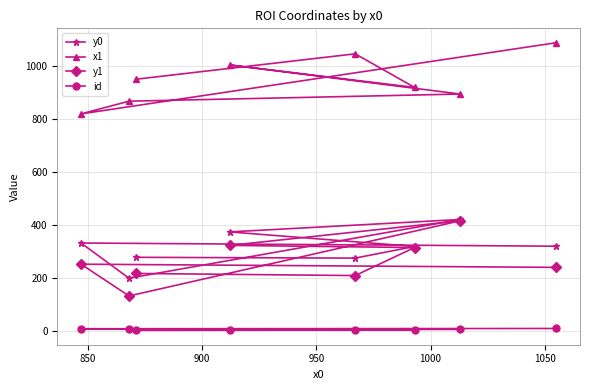

How many distinct data groups are displayed?

4